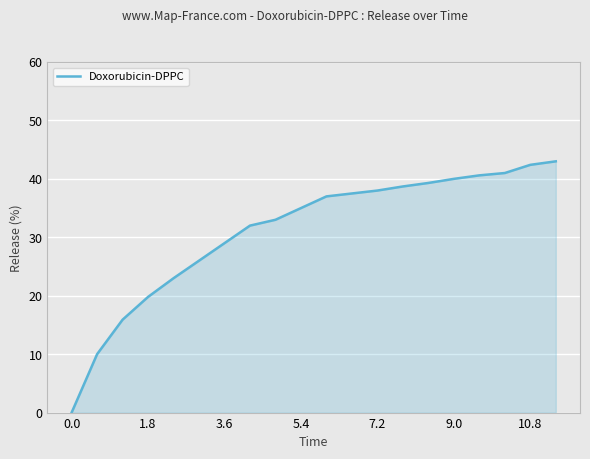

What is the difference between the maximum and second lowest values?

33.0